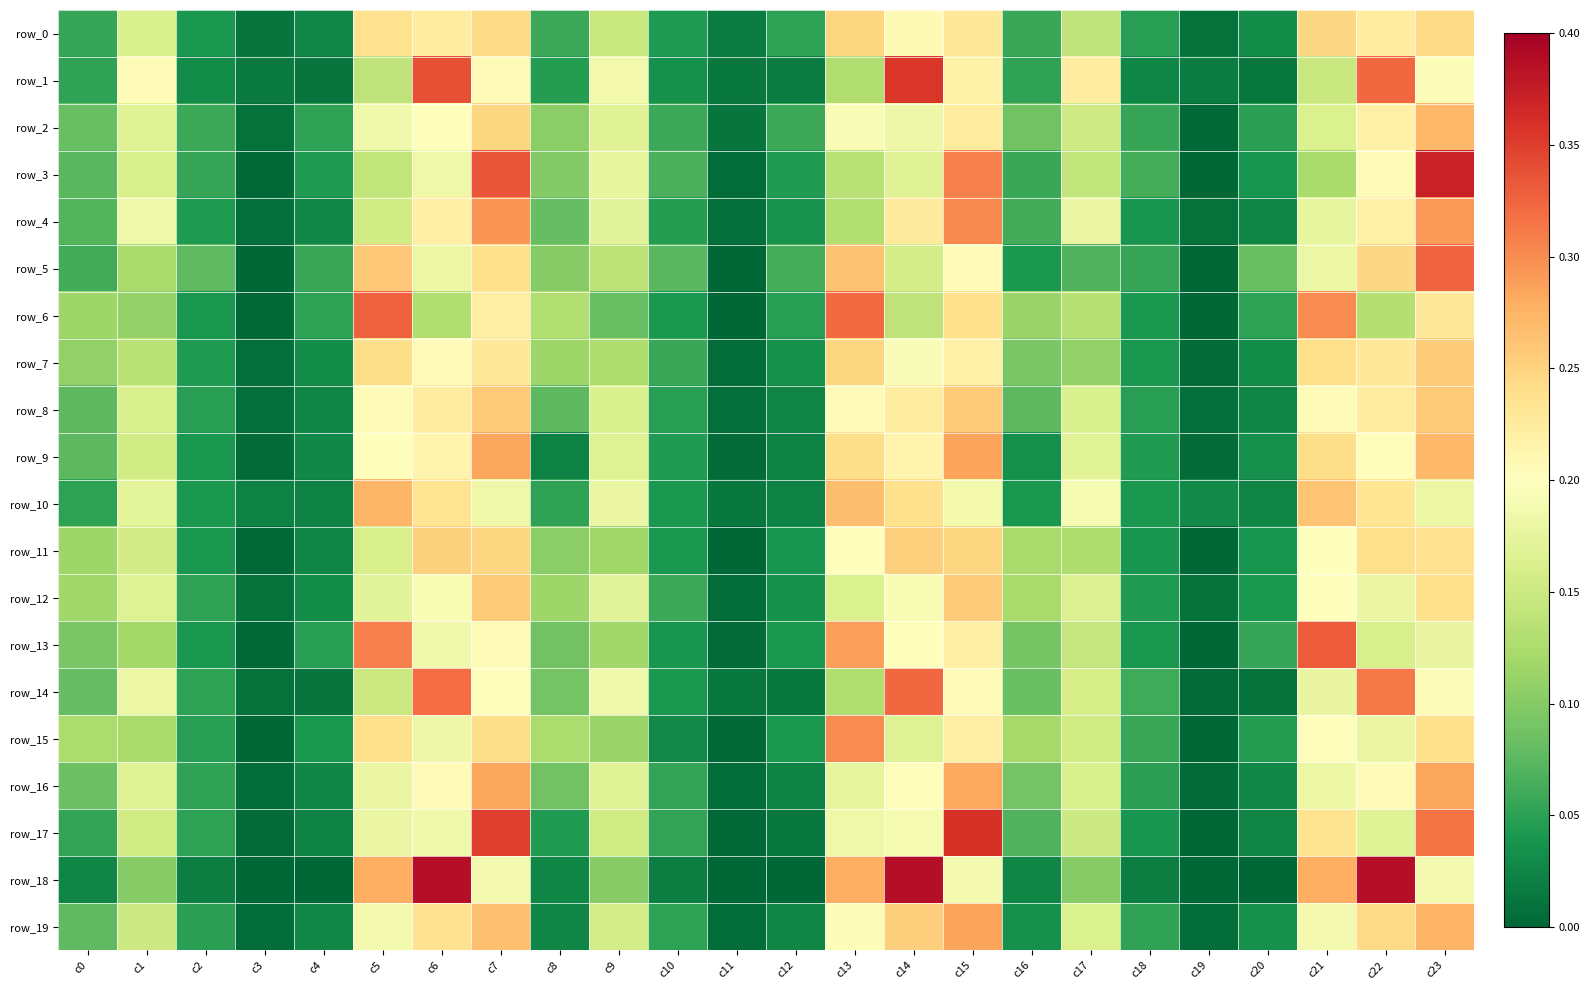

Between c2 and c18, which is larger?

c18